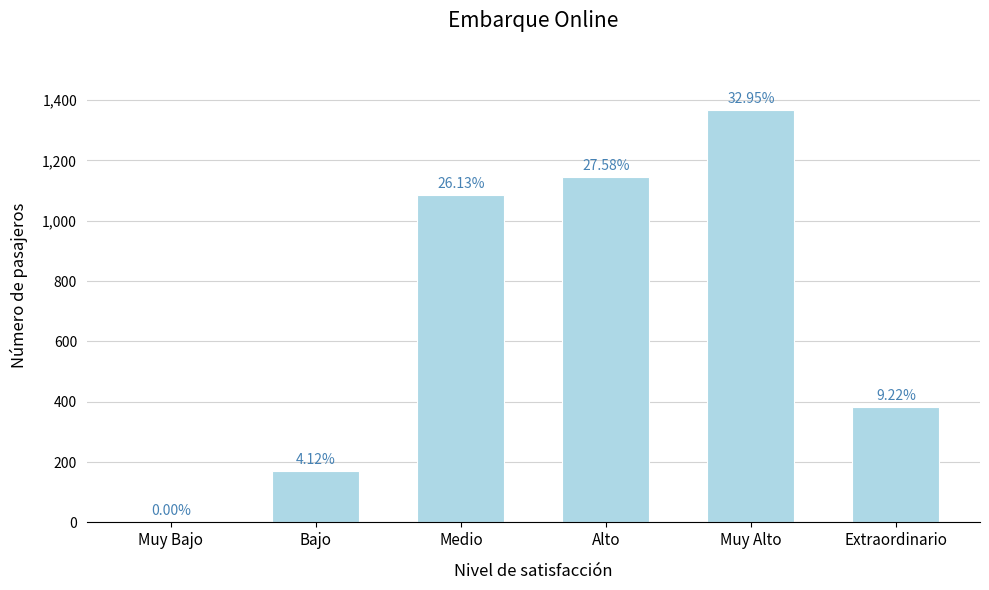

What is the greatest value displayed?

1368